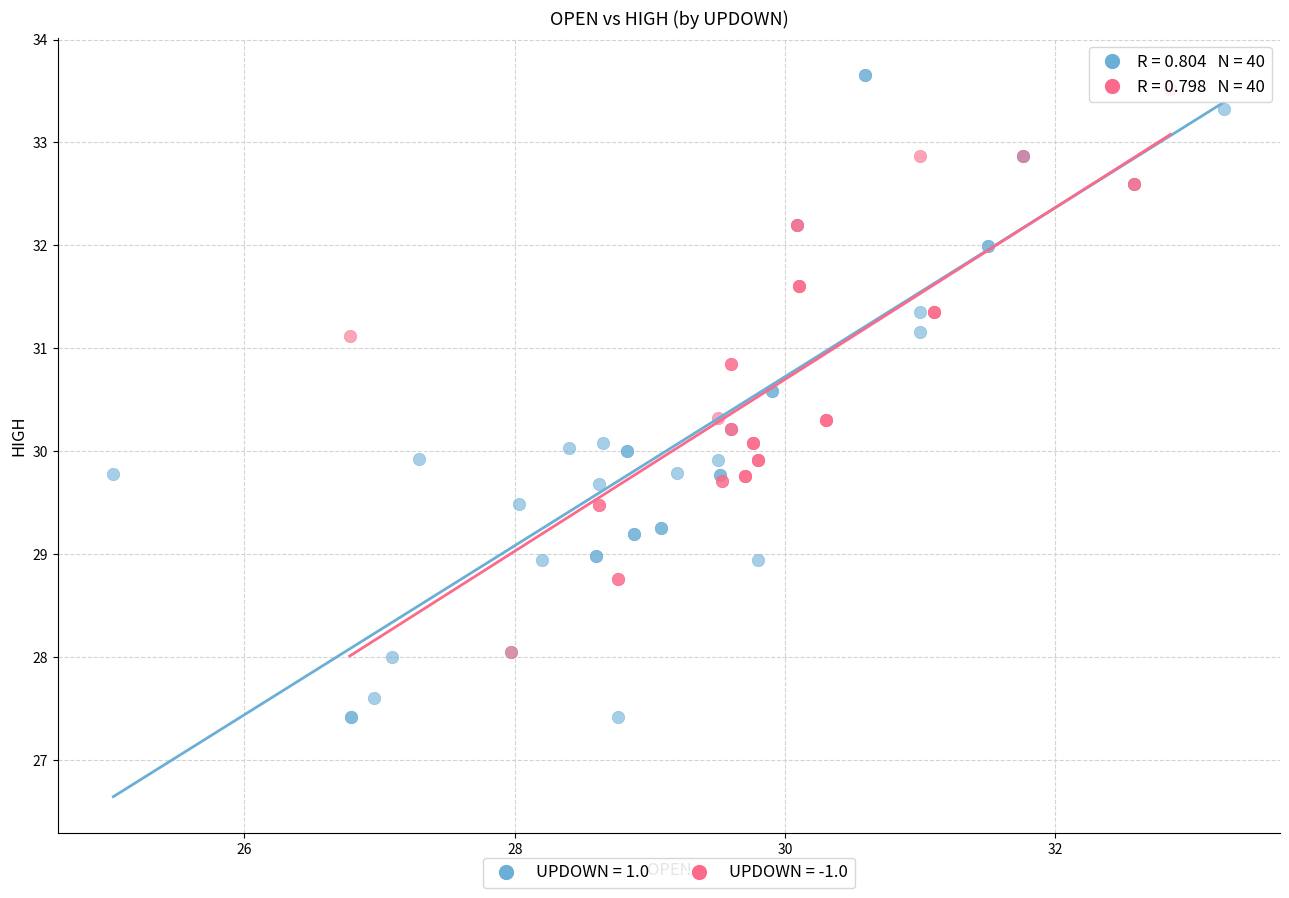

Which series reaches the minimum Y coordinate?

UPDOWN = 1.0